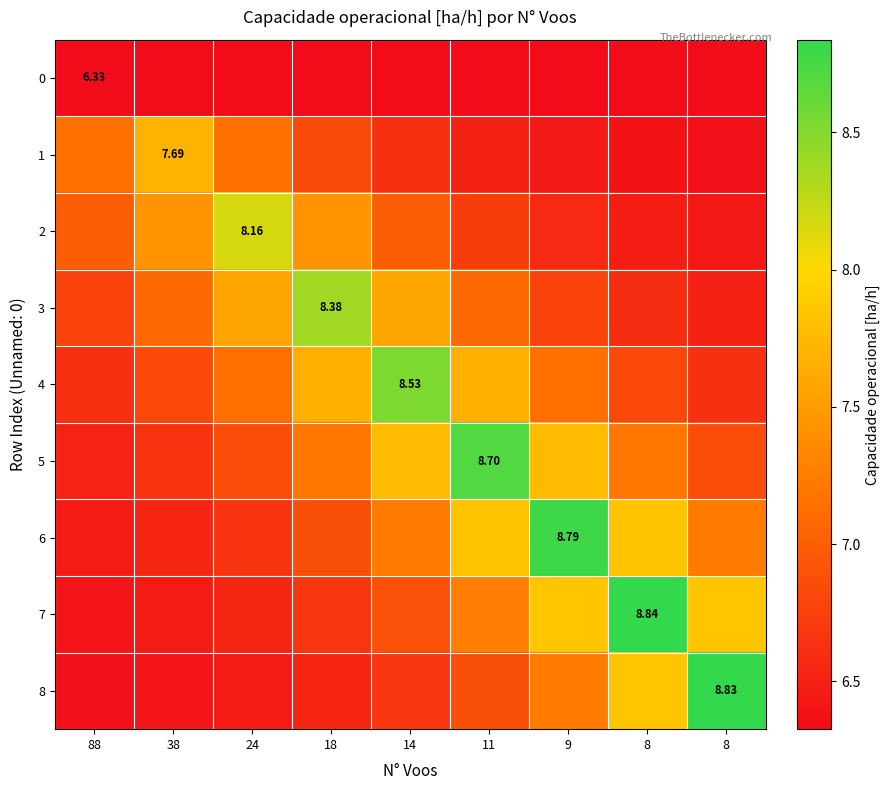

What is the sum of the 7 values at 14 and 88?

13.3